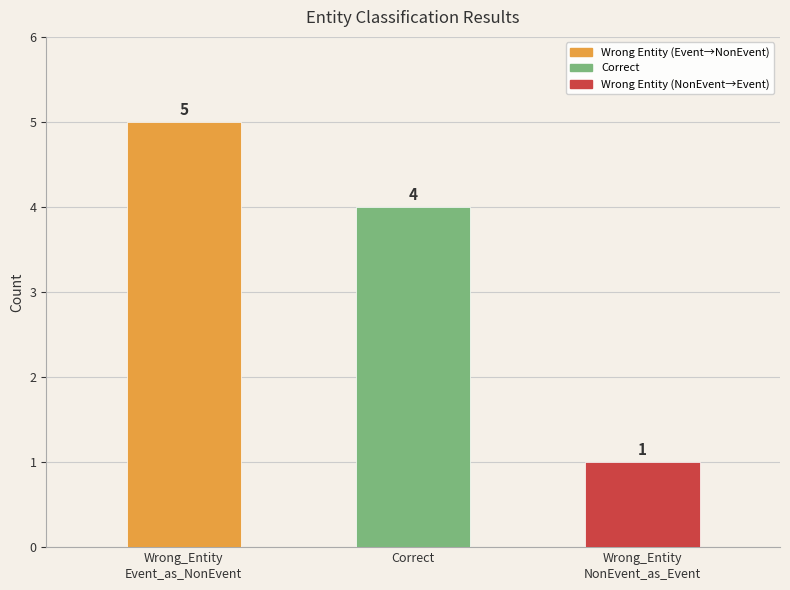

Read the value at Wrong_Entity
Event_as_NonEvent.

5